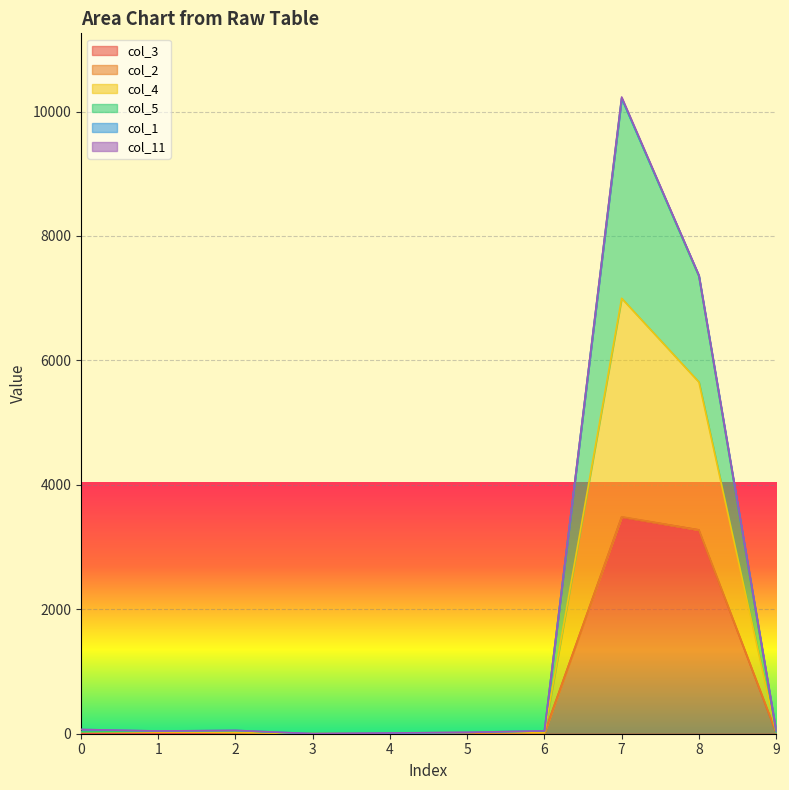

At which category is the sum across all series the highest?

7